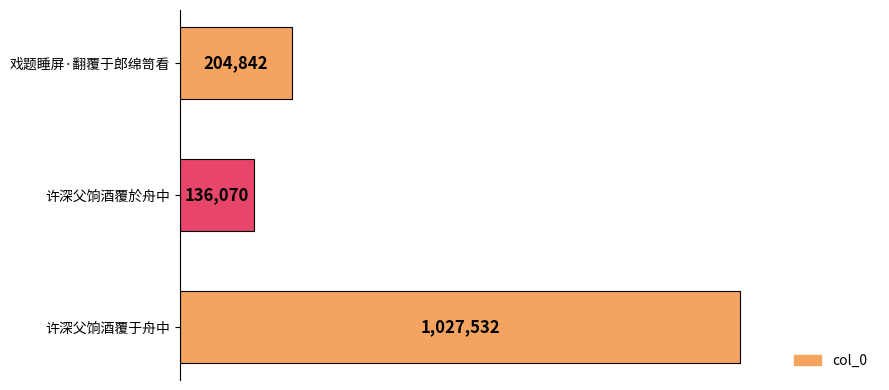

How many categories are shown in the chart?

3